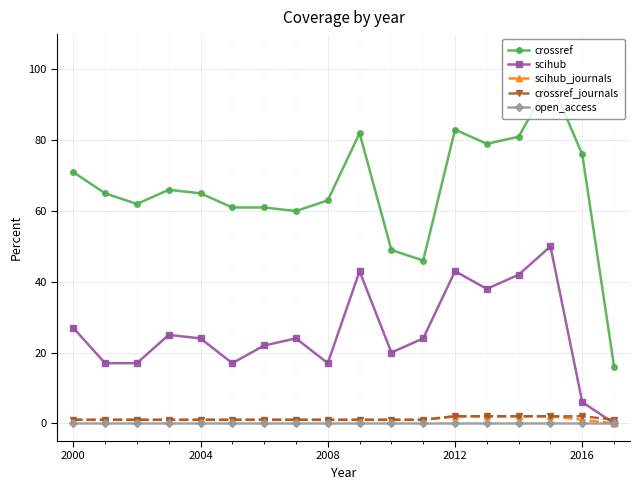

Which series has the largest total across all categories?

crossref